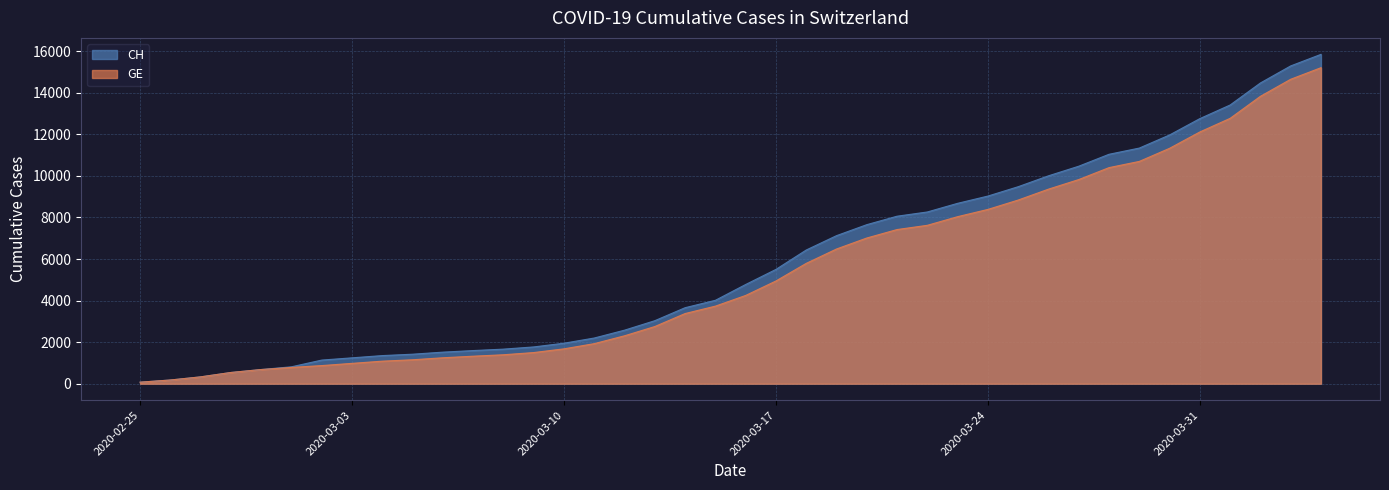

Rank the categories by GE value from highest to lowest.

2020-04-04, 2020-04-03, 2020-04-02, 2020-04-01, 2020-03-31, 2020-03-30, 2020-03-29, 2020-03-28, 2020-03-27, 2020-03-26, 2020-03-25, 2020-03-24, 2020-03-23, 2020-03-22, 2020-03-21, 2020-03-20, 2020-03-19, 2020-03-18, 2020-03-17, 2020-03-16, 2020-03-15, 2020-03-14, 2020-03-13, 2020-03-12, 2020-03-11, 2020-03-10, 2020-03-09, 2020-03-08, 2020-03-07, 2020-03-06, 2020-03-05, 2020-03-04, 2020-03-03, 2020-03-02, 2020-03-01, 2020-02-29, 2020-02-28, 2020-02-27, 2020-02-26, 2020-02-25